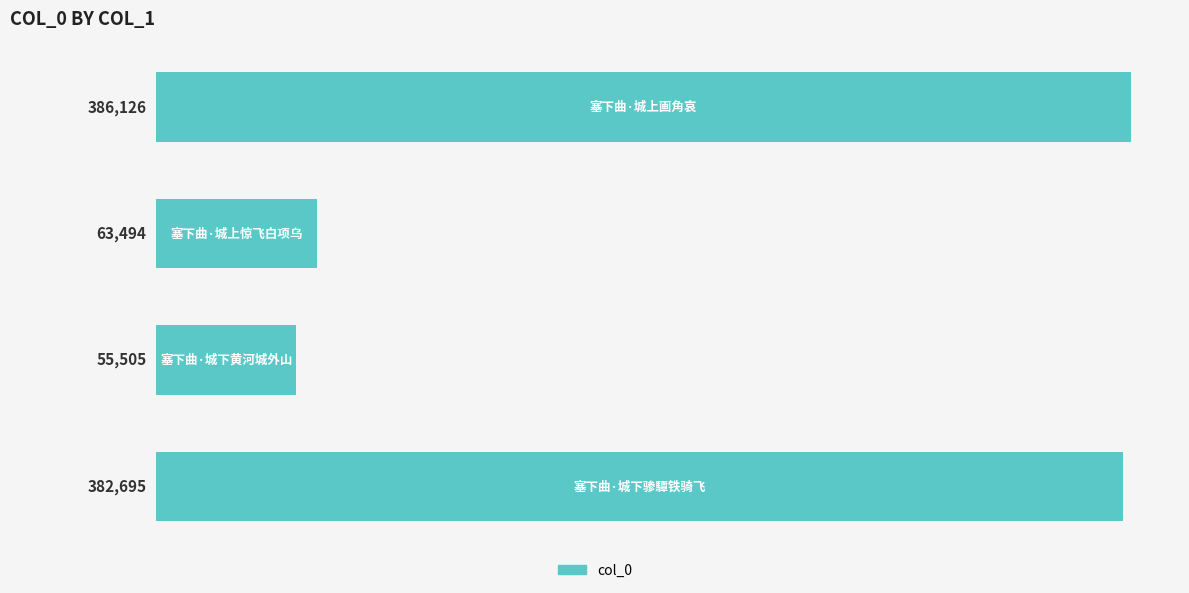

What is the greatest value displayed?

386126